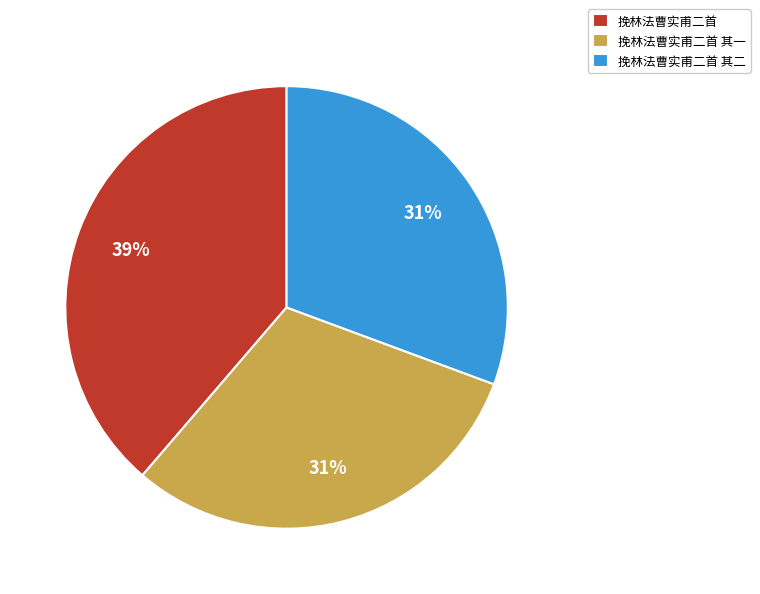

Which slice is the largest?

挽林法曹实甫二首